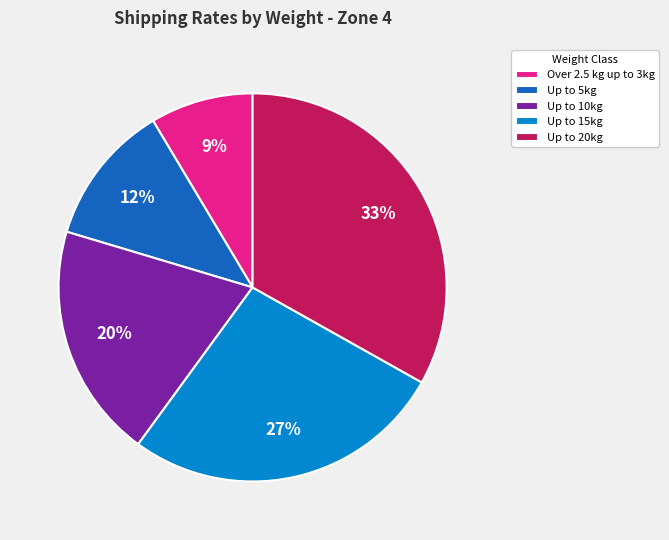

Which slice is the smallest?

Over 2.5 kg up to 3kg